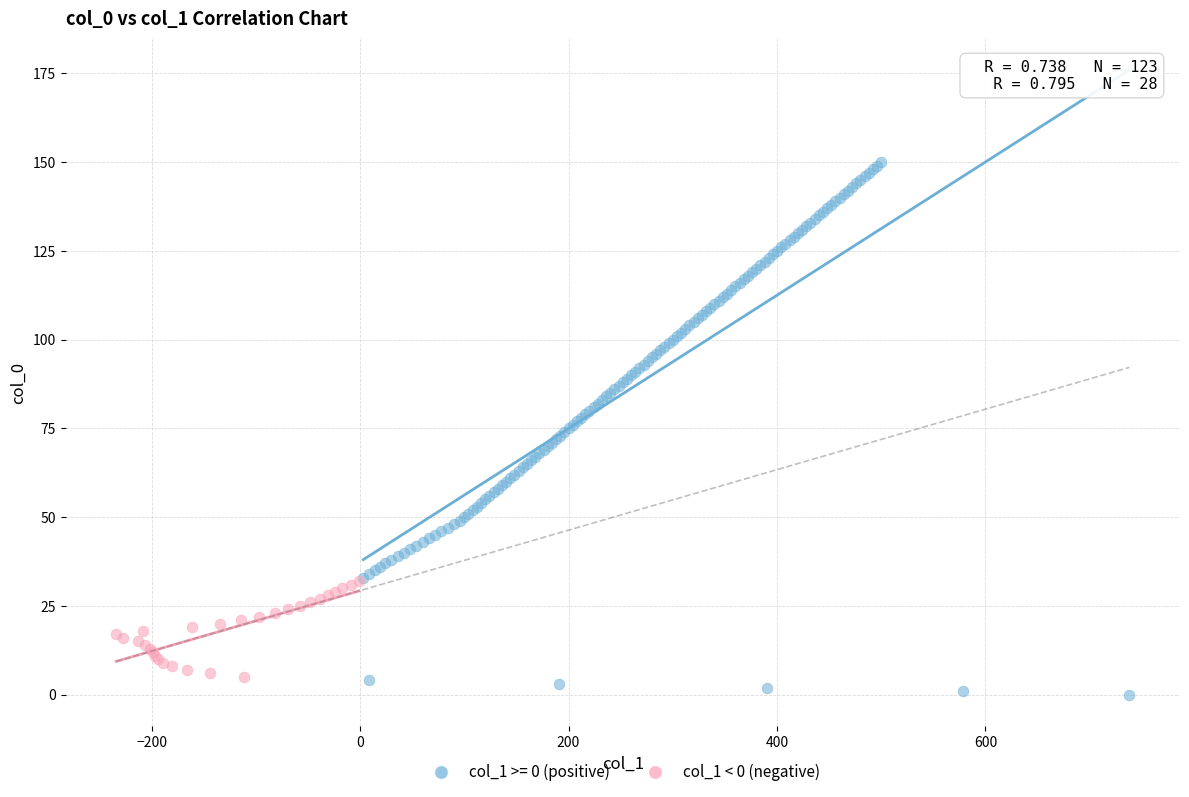

Which series contains the highest Y value?

col_1 >= 0 (positive)